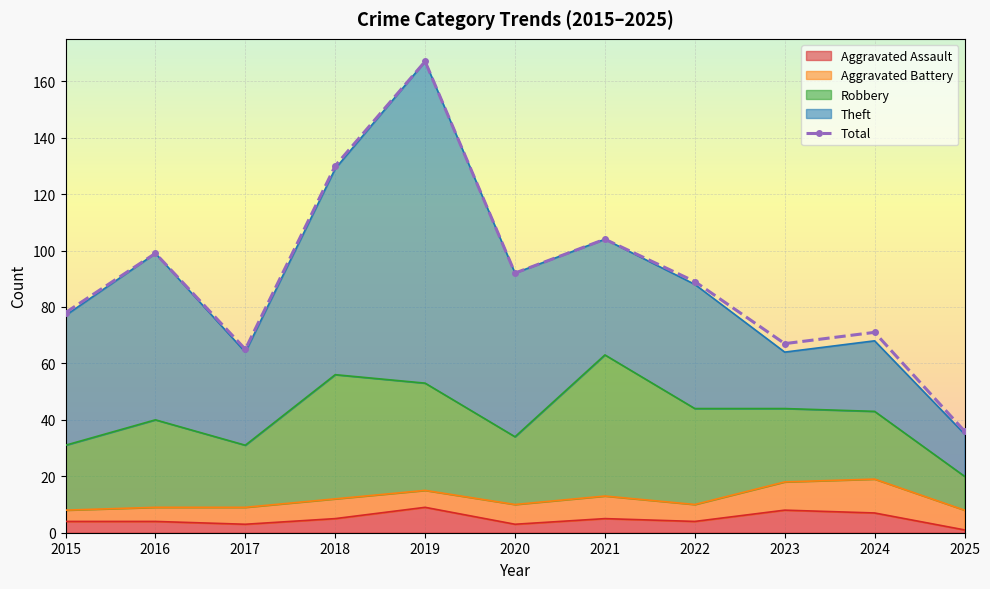

Between 2021 and 2016, which is larger?

2021